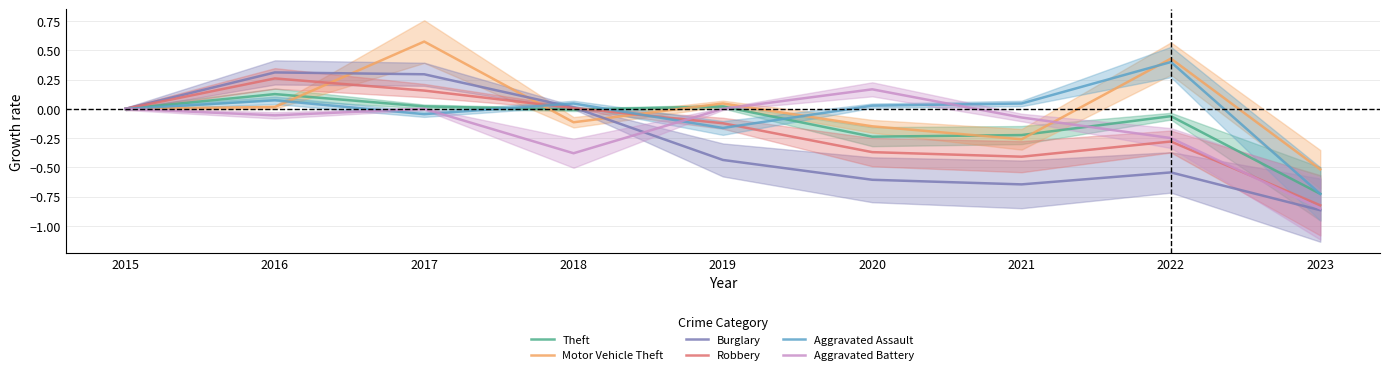

True or false: Aggravated Assault has more than 2 interior local peaks.

True